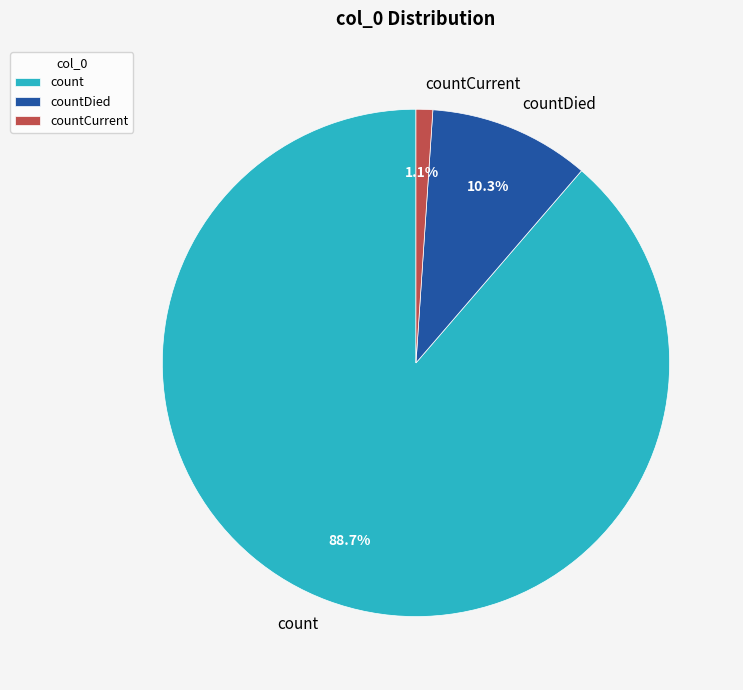

What is the ratio of the value at count to the value at countDied?

8.6